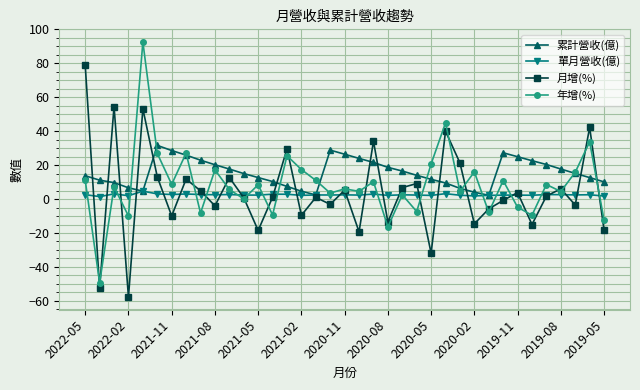

At how many categories does at least one series exceed 89?

1